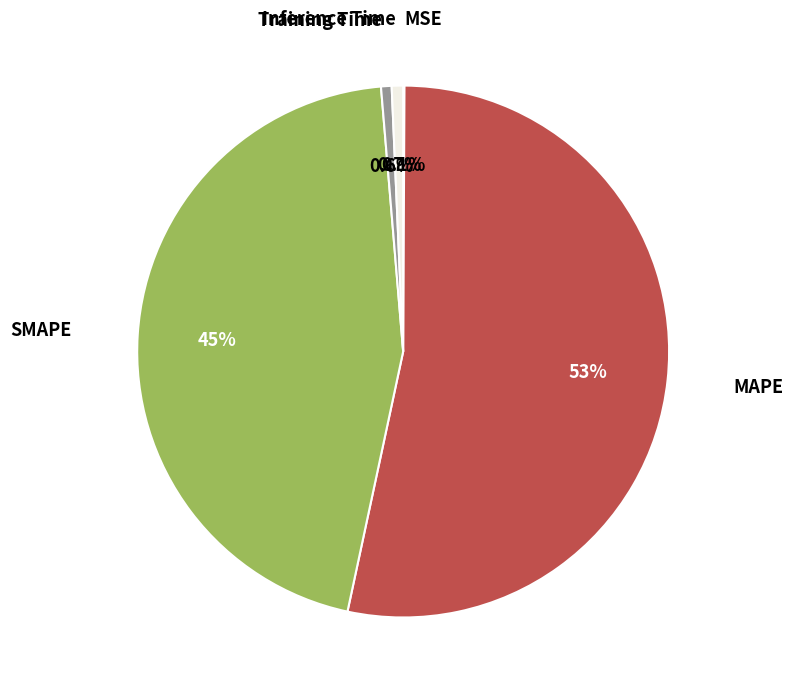

Is there any slice that represents more than half of the pie?

Yes